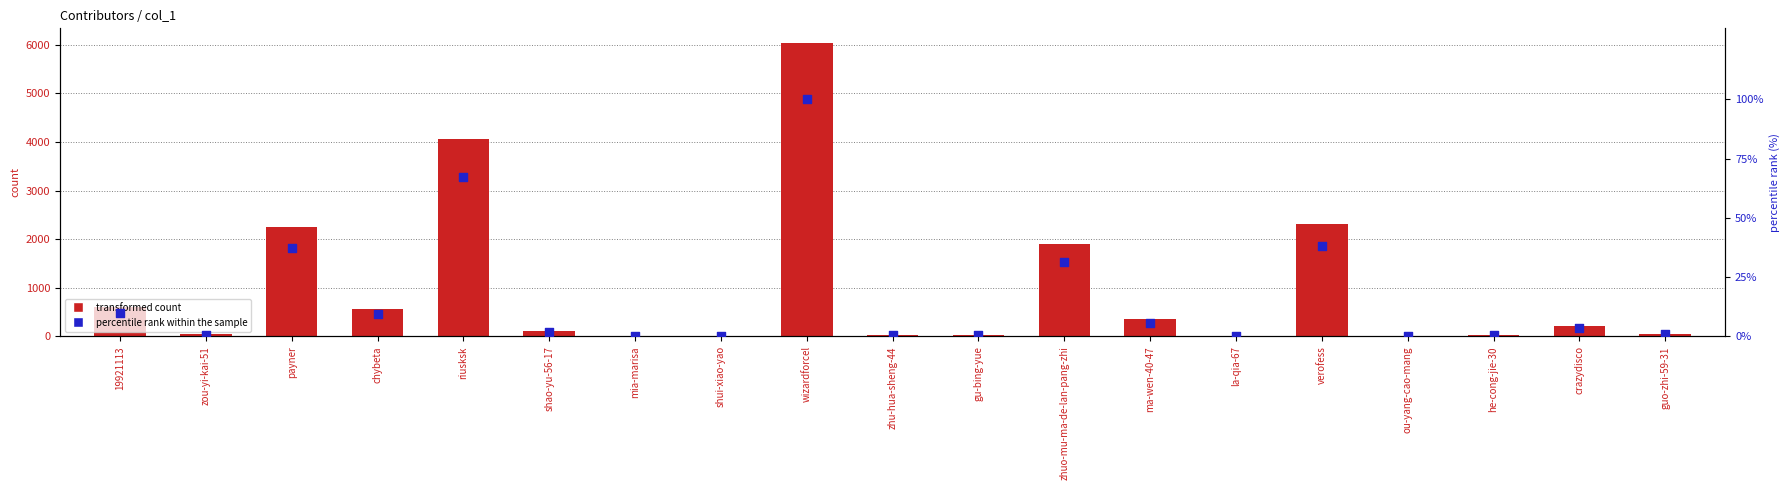

Is the value of percentile rank within the sample at zou-yi-kai-51 greater than the value of transformed count at shui-xiao-yao?

No